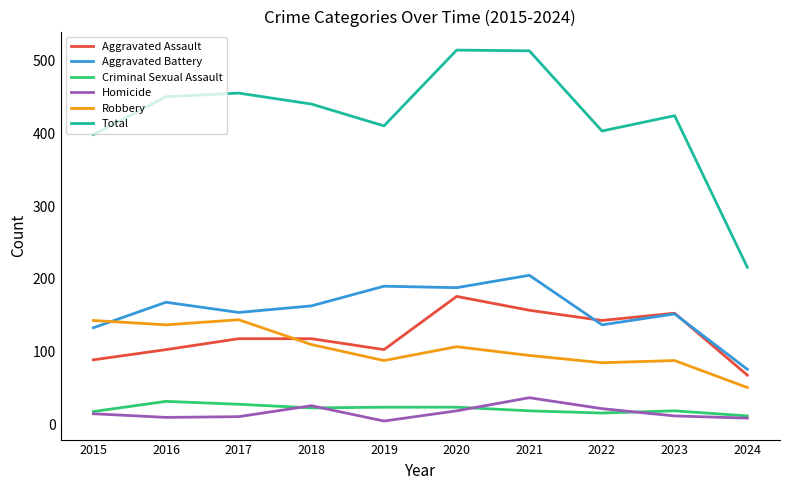

Which series has the largest total across all categories?

Total